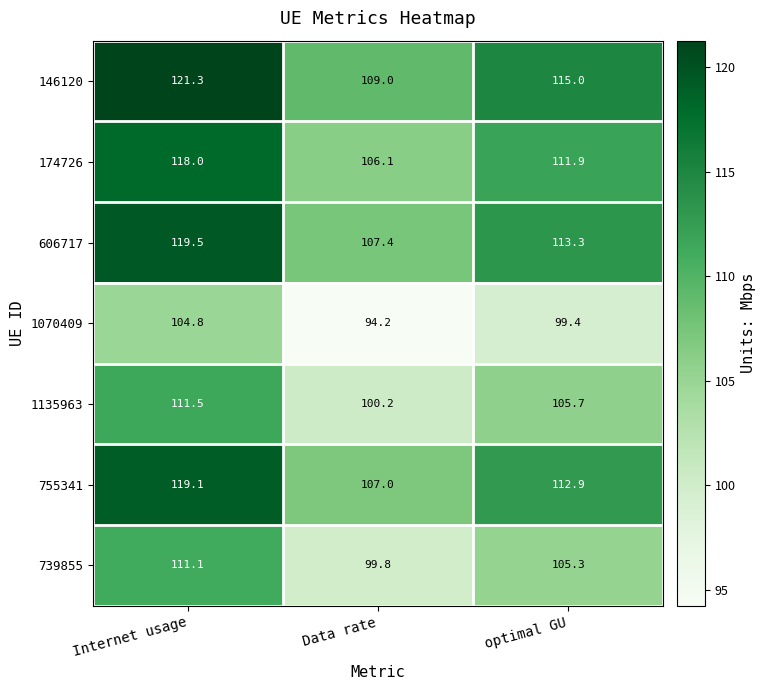

Read the 739855 value at Data rate.

99.8